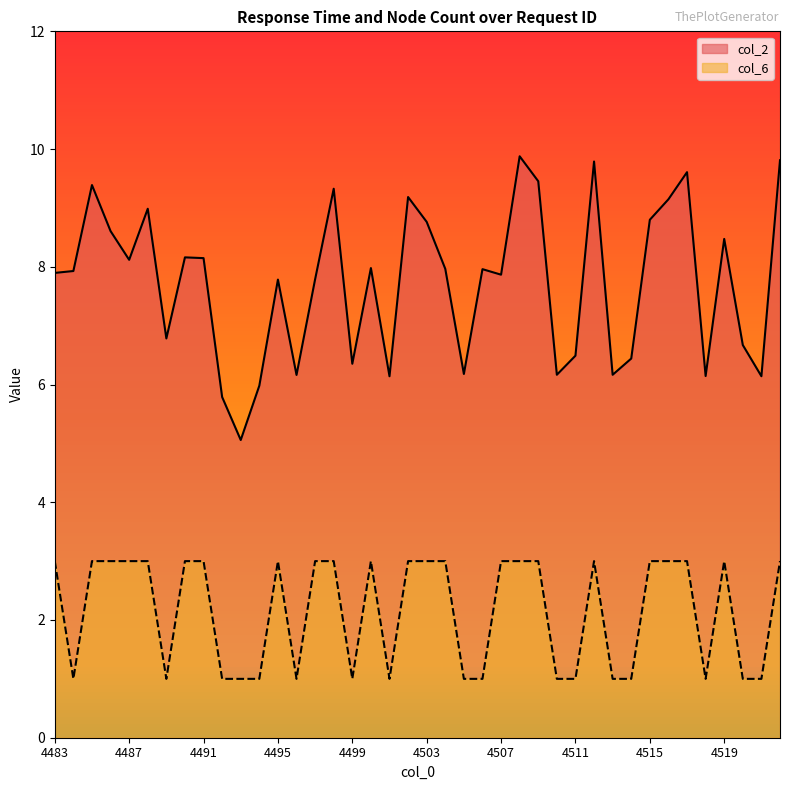

Reading right to left, extract all data points from this chart.

col_2: 4522=9.8	4521=6.1	4520=6.7	4519=8.5	4518=6.1	4517=9.6	4516=9.1	4515=8.8	4514=6.4	4513=6.2	4512=9.8	4511=6.5	4510=6.2	4509=9.5	4508=9.9	4507=7.9	4506=8.0	4505=6.2	4504=8.0	4503=8.8	4502=9.2	4501=6.1	4500=8.0	4499=6.4	4498=9.3	4497=7.8	4496=6.2	4495=7.8	4494=6.0	4493=5.1	4492=5.8	4491=8.1	4490=8.2	4489=6.8	4488=9.0	4487=8.1	4486=8.6	4485=9.4	4484=7.9	4483=7.9
col_6: 4522=3.0	4521=1.0	4520=1.0	4519=3.0	4518=1.0	4517=3.0	4516=3.0	4515=3.0	4514=1.0	4513=1.0	4512=3.0	4511=1.0	4510=1.0	4509=3.0	4508=3.0	4507=3.0	4506=1.0	4505=1.0	4504=3.0	4503=3.0	4502=3.0	4501=1.0	4500=3.0	4499=1.0	4498=3.0	4497=3.0	4496=1.0	4495=3.0	4494=1.0	4493=1.0	4492=1.0	4491=3.0	4490=3.0	4489=1.0	4488=3.0	4487=3.0	4486=3.0	4485=3.0	4484=1.0	4483=3.0